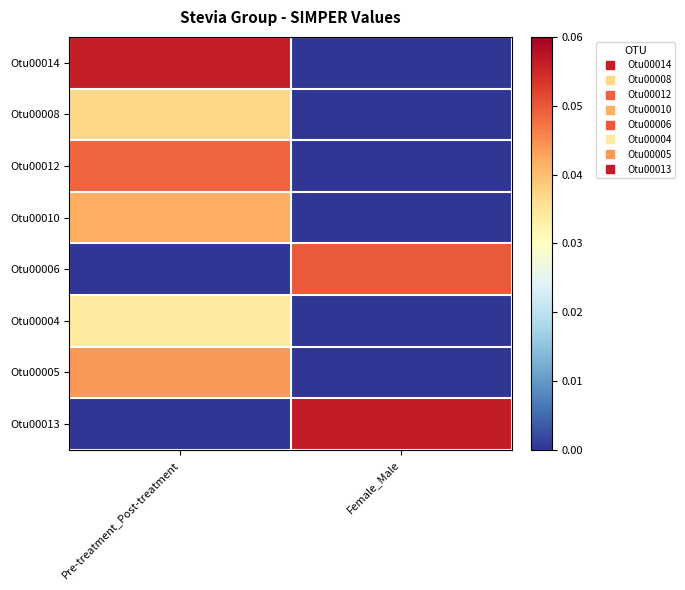

Between Pre-treatment_Post-treatment and Female_Male, which series saw the biggest shift?

Otu00013